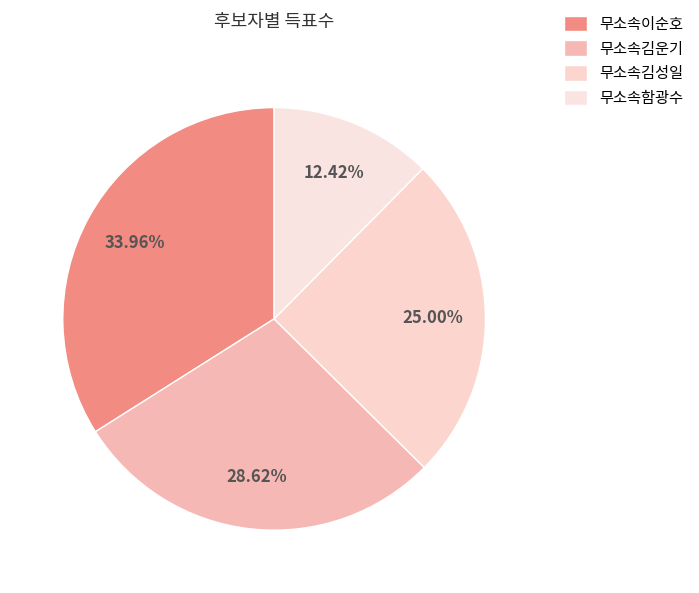

Is there a majority slice in this chart?

No